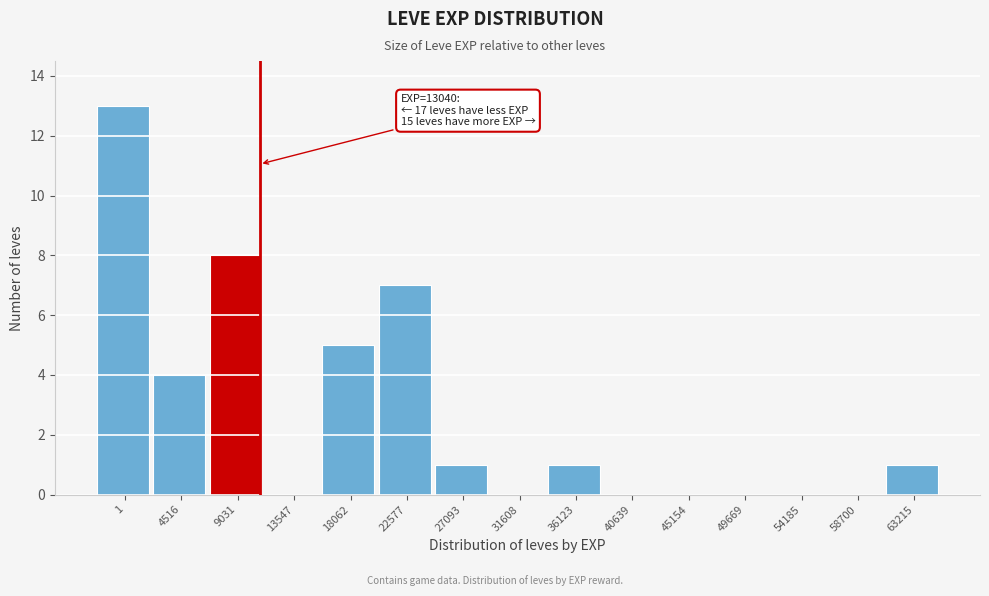

Reading right to left, extract all data points from this chart.

63215=1	58700=0	54185=0	49669=0	45154=0	40639=0	36123=1	31608=0	27093=1	22577=7	18062=5	13547=0	9031=8	4516=4	1=13